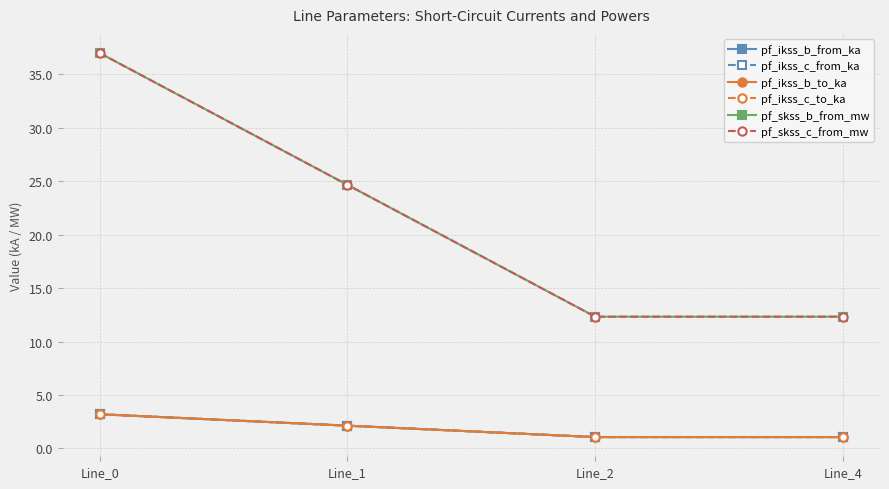

Which has a higher value, Line_1 or Line_0?

Line_0